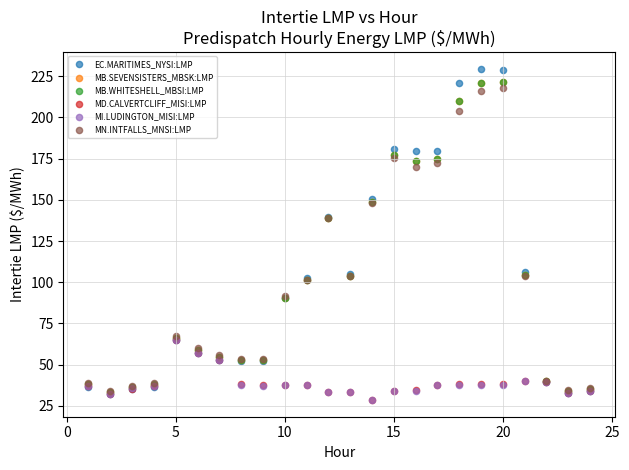

Which series reaches the maximum Y coordinate?

EC.MARITIMES_NYSI:LMP